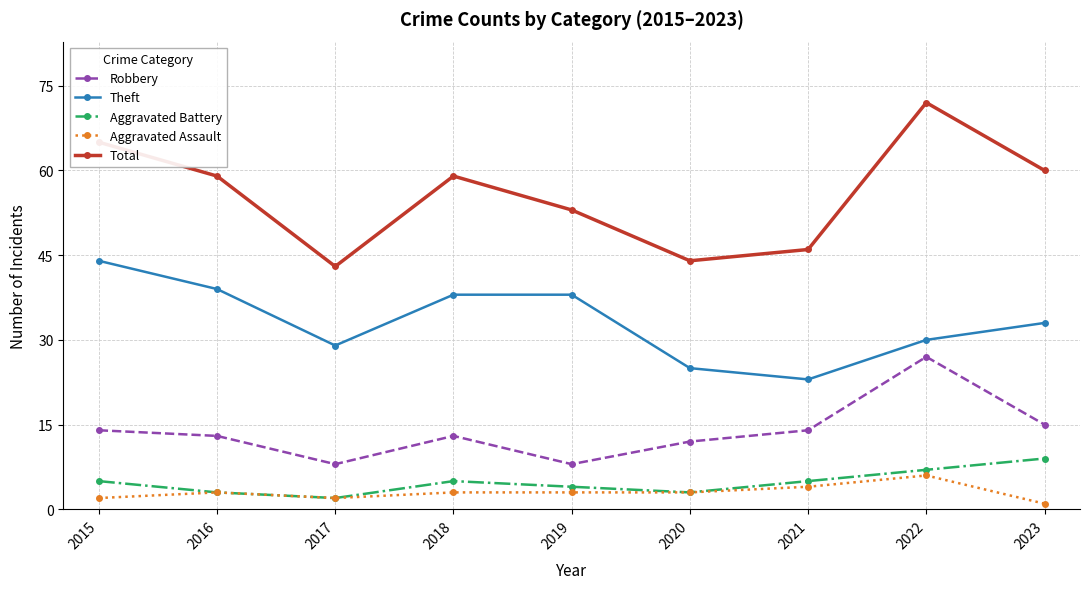

How many values in the Aggravated Battery series are below 5?

4